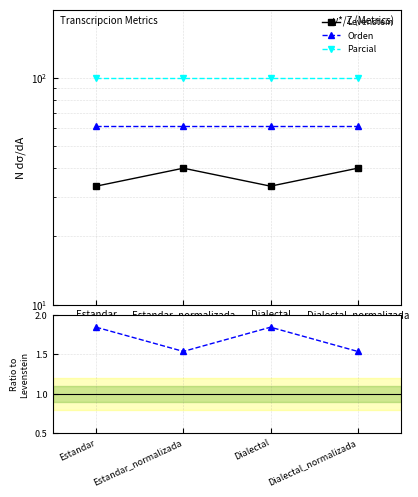

Is the value of Parcial / Levenstein at Dialectal_normalizada greater than the value of Orden at Dialectal?

No